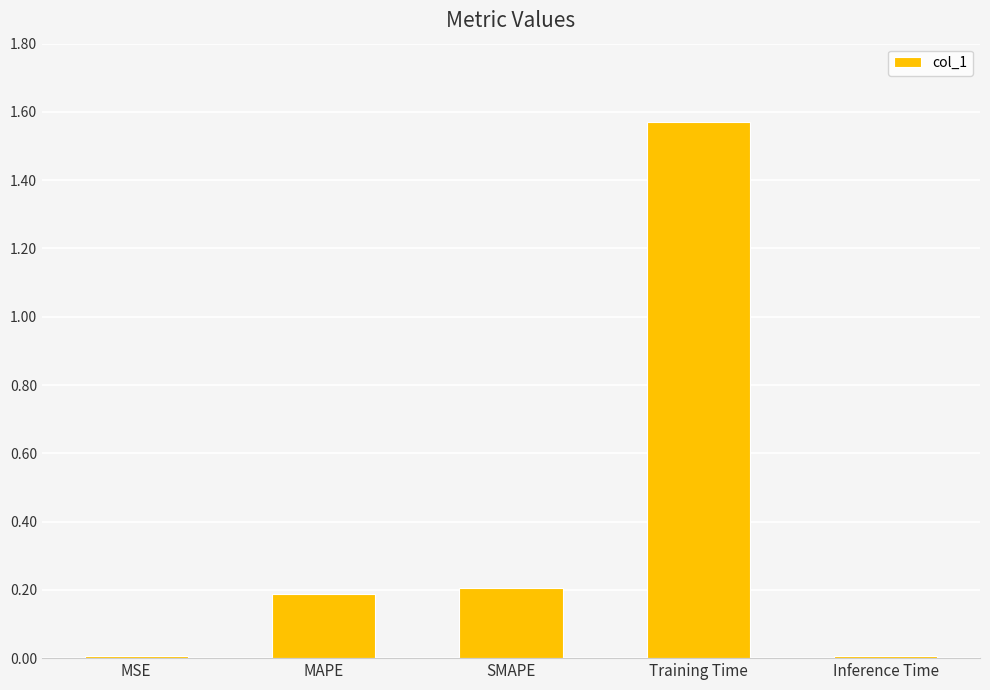

What position from the right is MAPE?

4